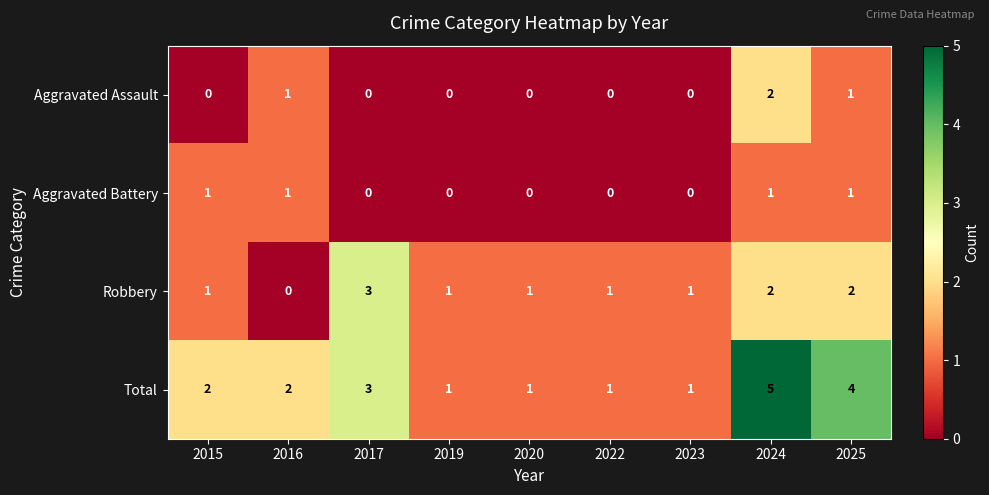

List the series in order of their peak value, highest first.

Total, Robbery, Aggravated Assault, Aggravated Battery